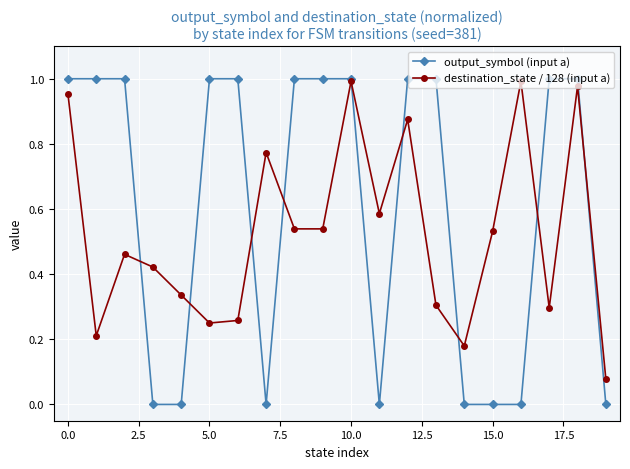

List the series in order of their overall mean, lowest first.

destination_state / 128 (input a), output_symbol (input a)